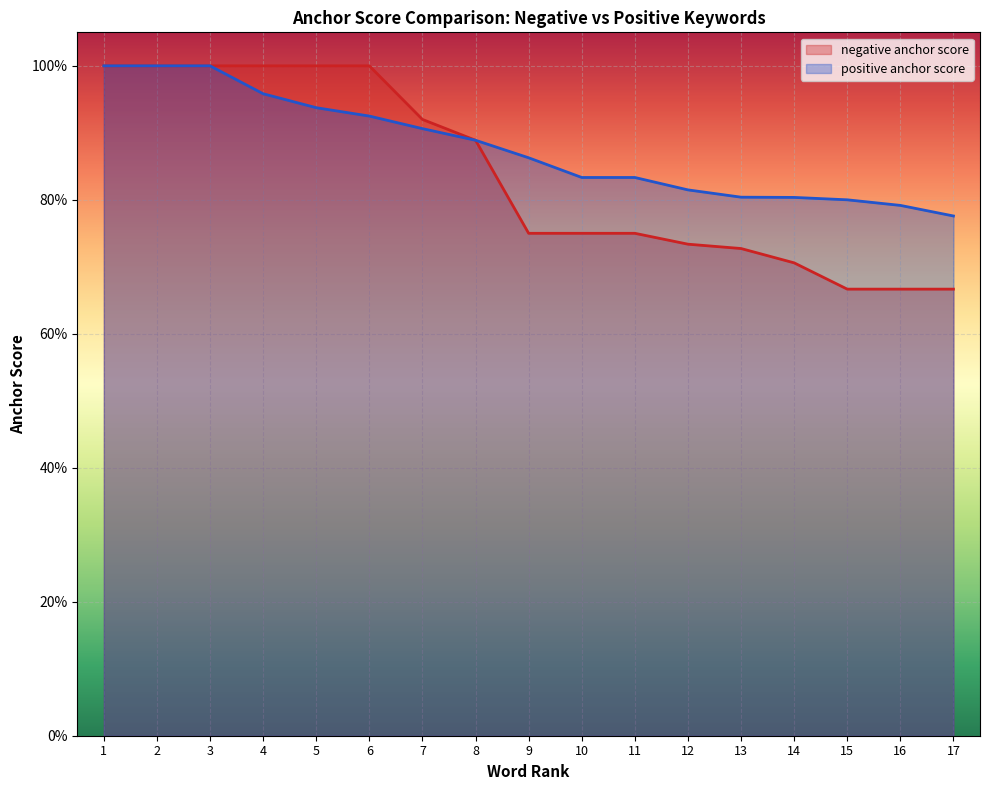

What is the value of the positive anchor score point at the 15th from the left?

0.8